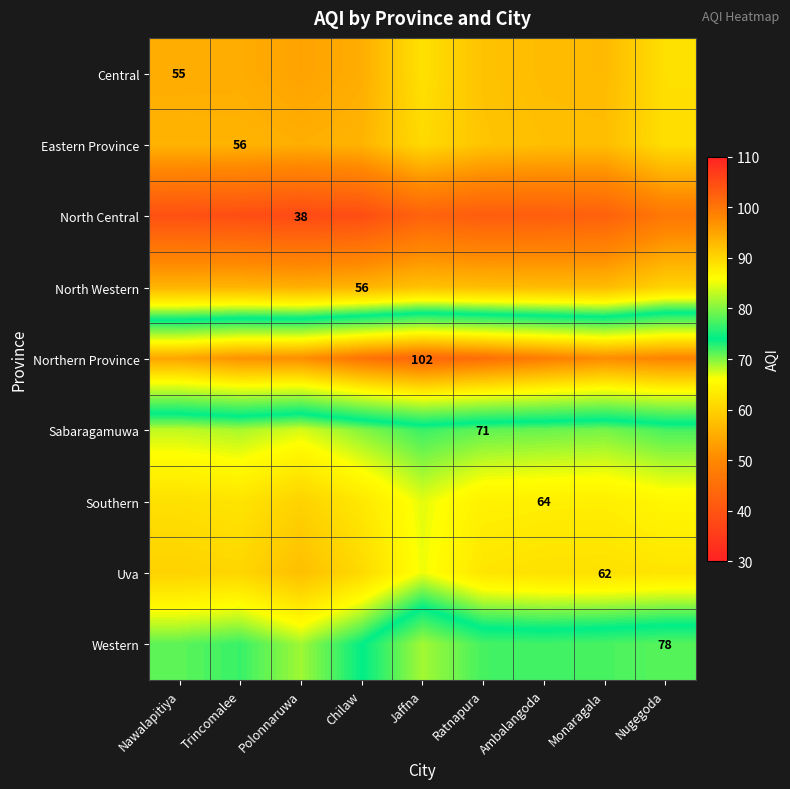

The value of North Western at Trincomalee is 38.6. True or false?

False